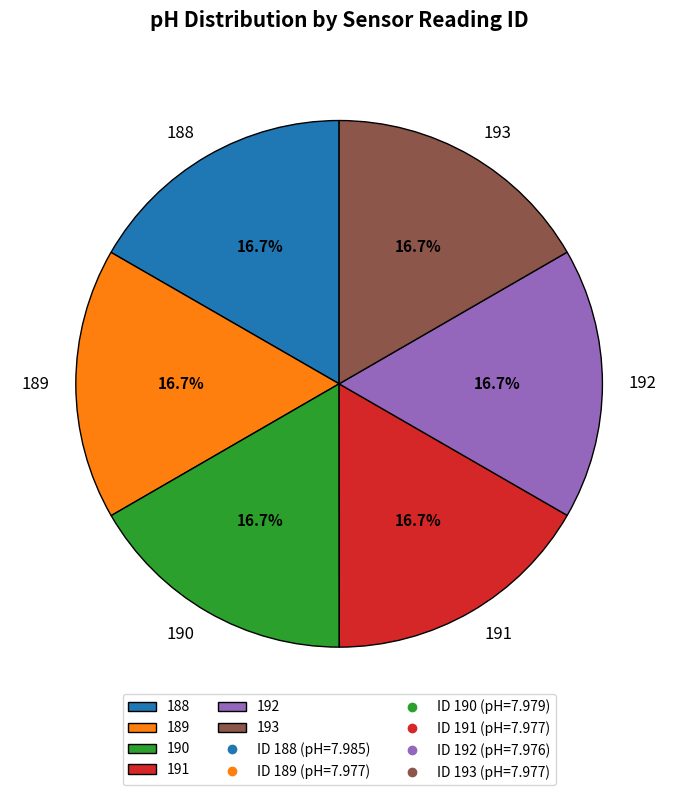

Does any single category account for the majority?

No